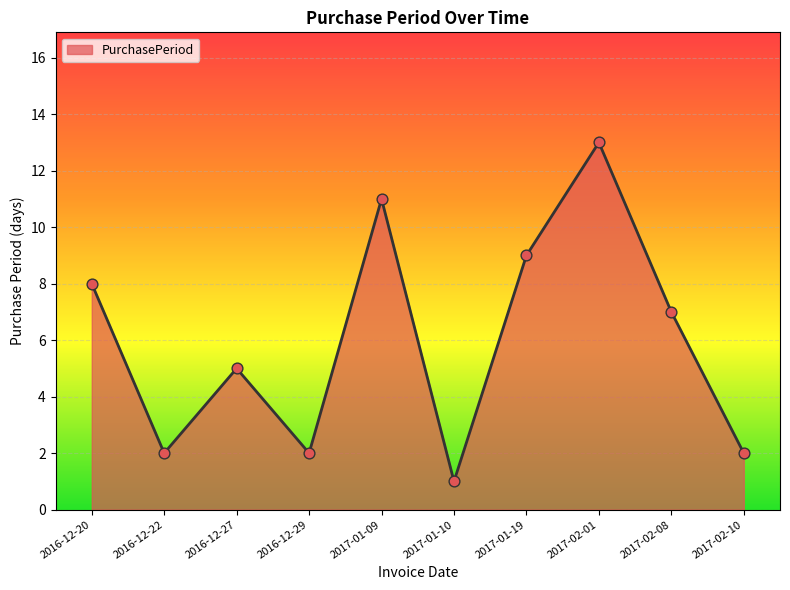

What is the change in value from 2016-12-20 to 2017-01-19?

+1